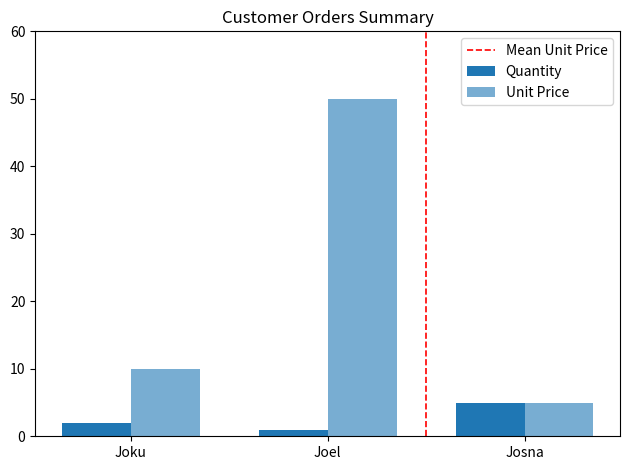

What is the difference between the maximum and minimum values in the Quantity series?

4